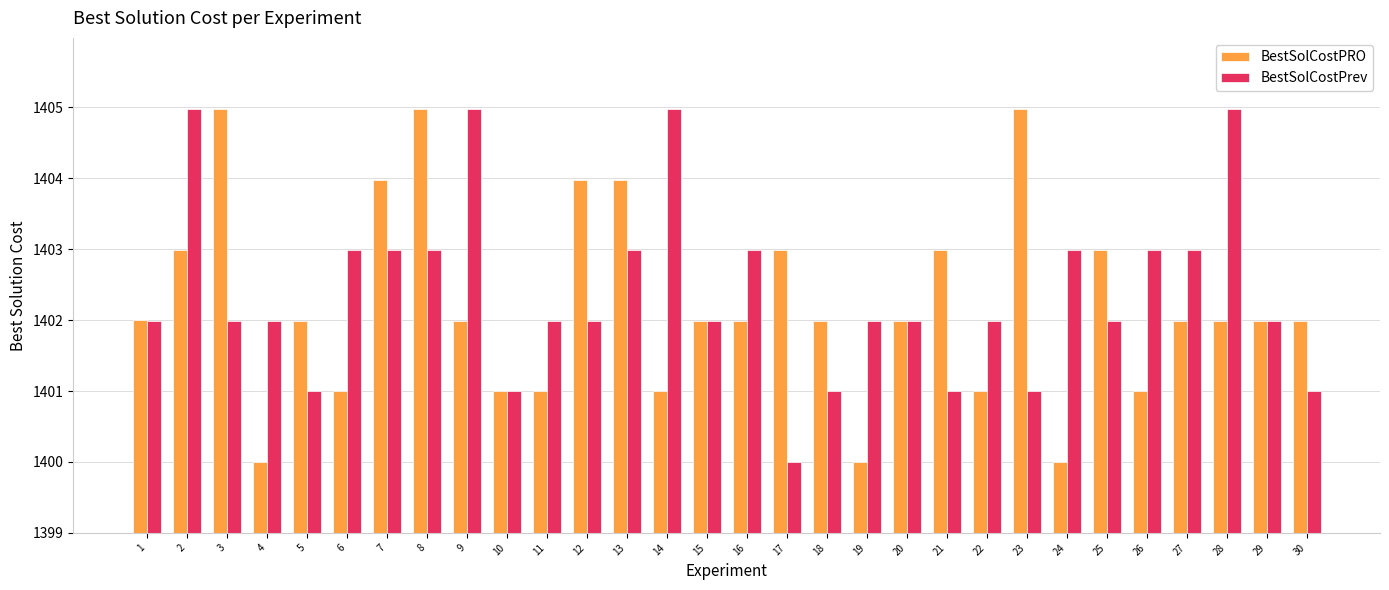

Reading left to right, transcribe all the data shown in this chart.

BestSolCostPRO: 1402.0	1403.0	1405.0	1400.0	1402.0	1401.0	1404.0	1405.0	1402.0	1401.0	1401.0	1404.0	1404.0	1401.0	1402.0	1402.0	1403.0	1402.0	1400.0	1402.0	1403.0	1401.0	1405.0	1400.0	1403.0	1401.0	1402.0	1402.0	1402.0	1402.0
BestSolCostPrev: 1402.0	1405.0	1402.0	1402.0	1401.0	1403.0	1403.0	1403.0	1405.0	1401.0	1402.0	1402.0	1403.0	1405.0	1402.0	1403.0	1400.0	1401.0	1402.0	1402.0	1401.0	1402.0	1401.0	1403.0	1402.0	1403.0	1403.0	1405.0	1402.0	1401.0